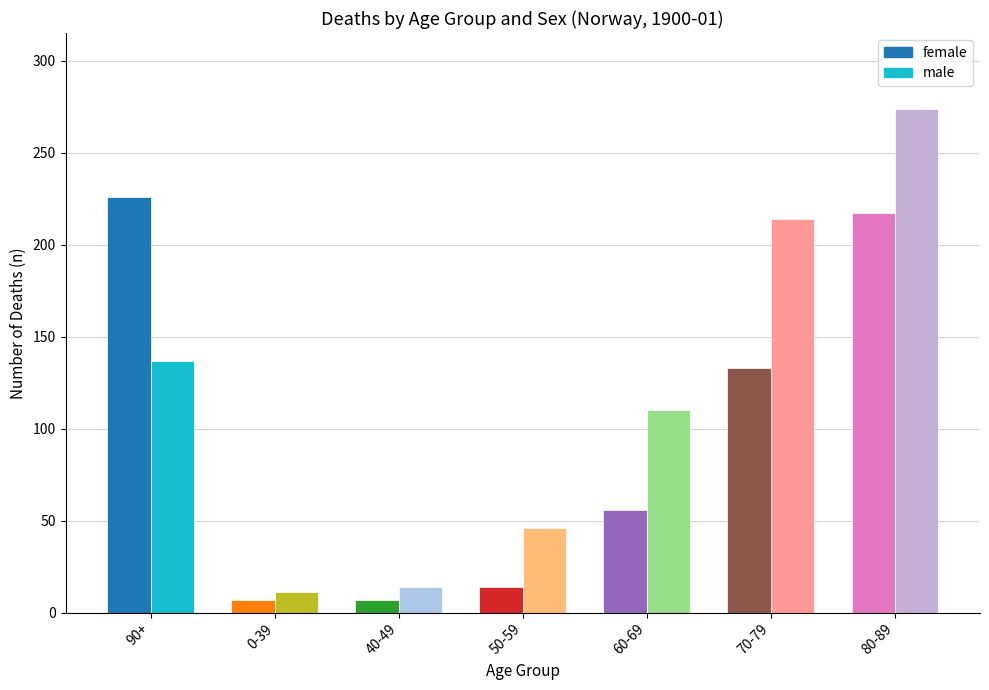

How many bars are there in each group?

2